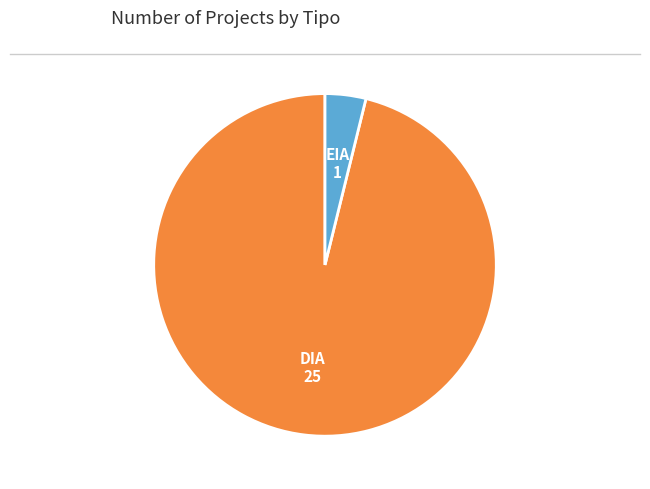

Is there any slice that represents more than half of the pie?

Yes